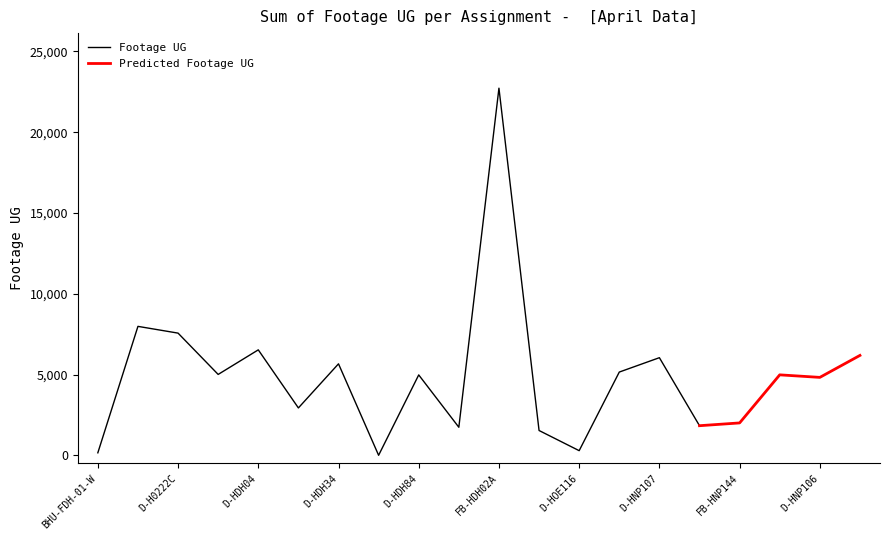

At which category is the sum across all series the highest?

FB-HDH02A